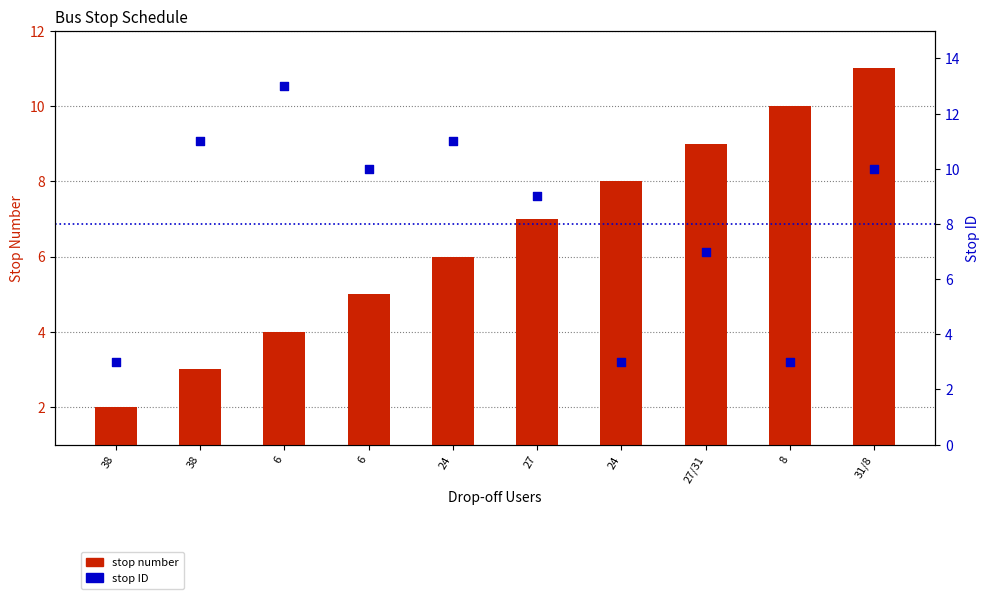

At how many categories does at least one series exceed 2?

10